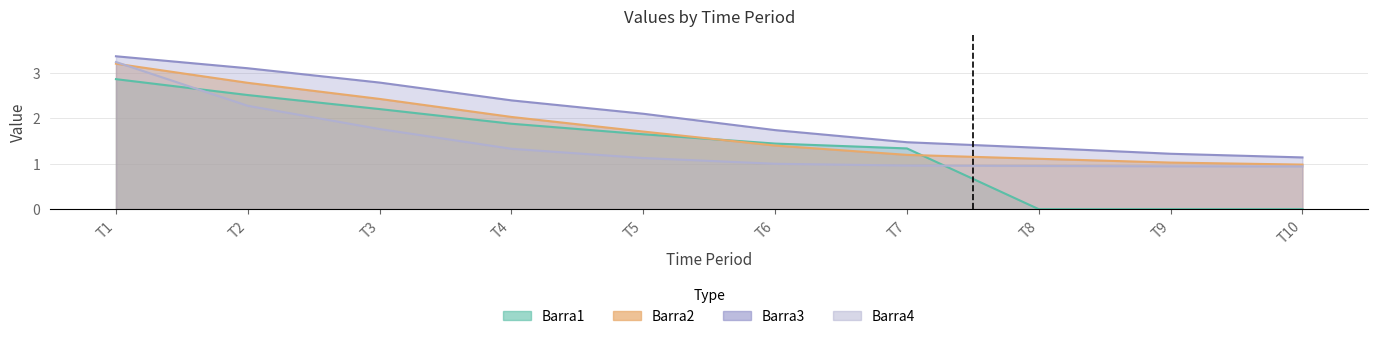

Rank the categories by Barra2 value from highest to lowest.

T1, T2, T3, T4, T5, T6, T7, T8, T9, T10